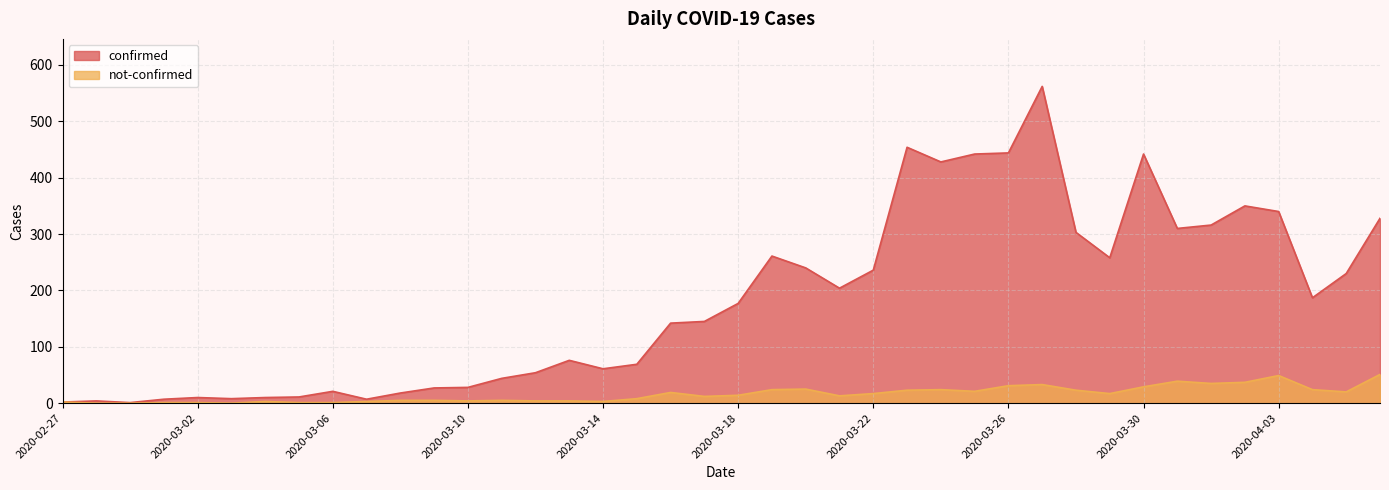

True or false: confirmed has a value of 33 at 2020-03-14.

False